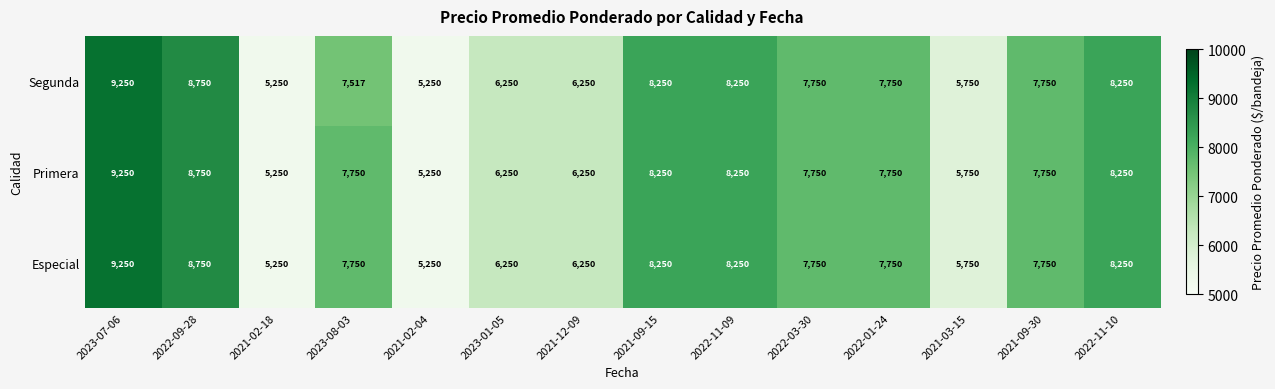

True or false: Especial has a value of 2602 at 2021-02-18.

False